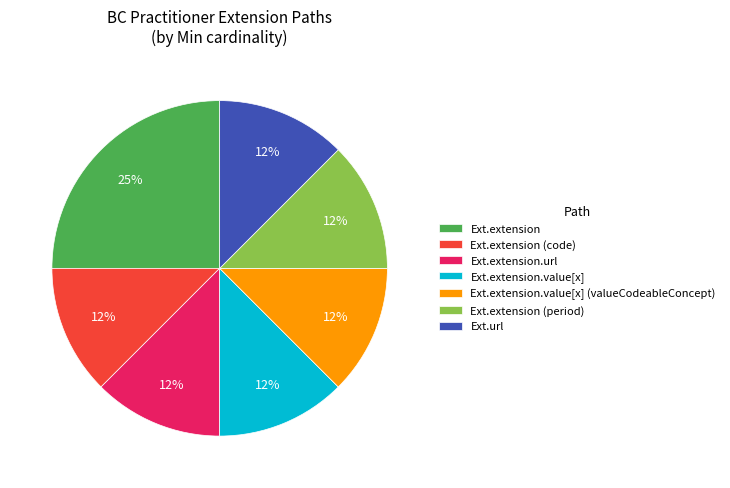

To the nearest percent, what is the combined percentage of Ext.extension.url and Ext.url?

25%